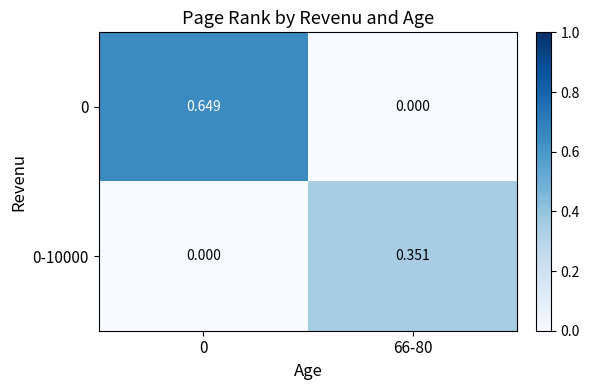

Is the value of 0-10000 at 66-80 greater than the value of 0 at 66-80?

Yes